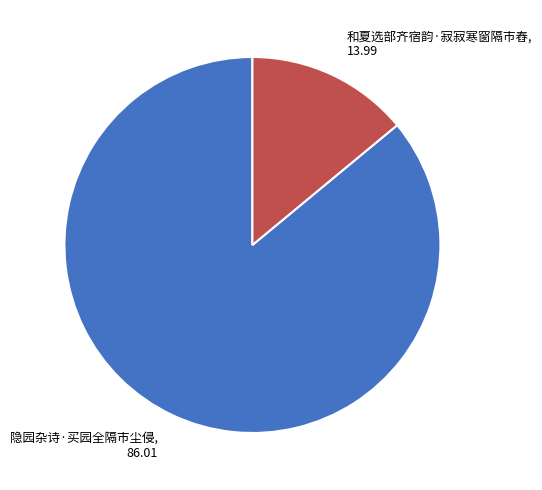

Combined, do 隐园杂诗·买园全隔市尘侵, 86.01 and 和夏选部齐宿韵·寂寂寒窗隔市舂, 13.99 account for over 50%?

Yes